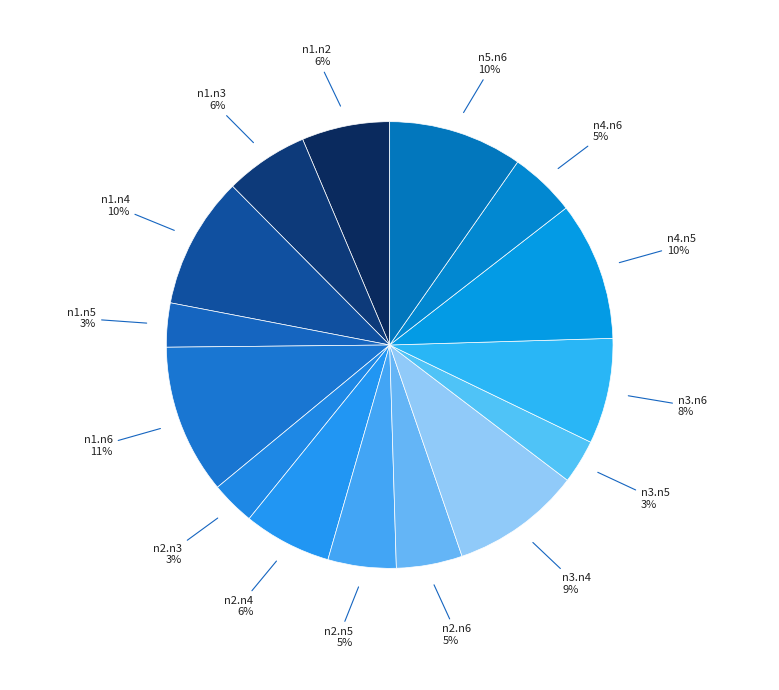

Is the sum of n2.n5 and n2.n4 greater than half?

No